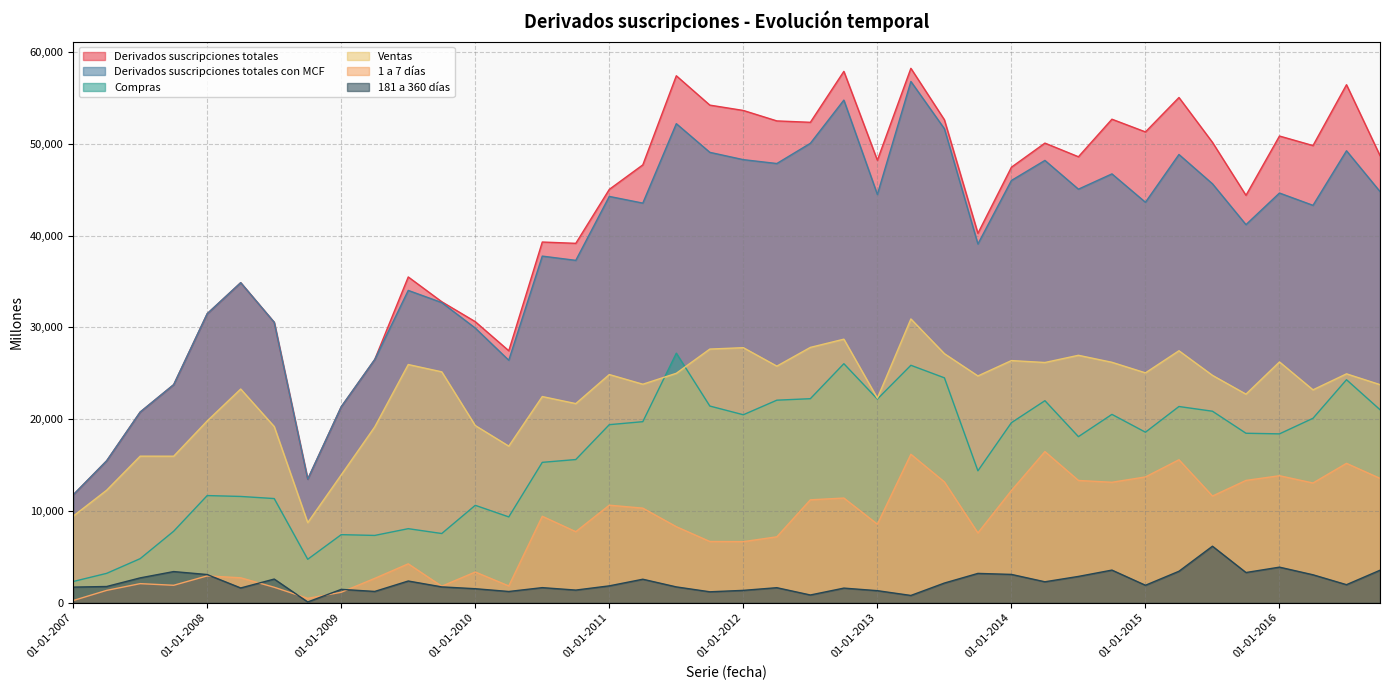

Is it true that Derivados suscripciones totales con MCF equals 52098 at 01-10-2013?

False